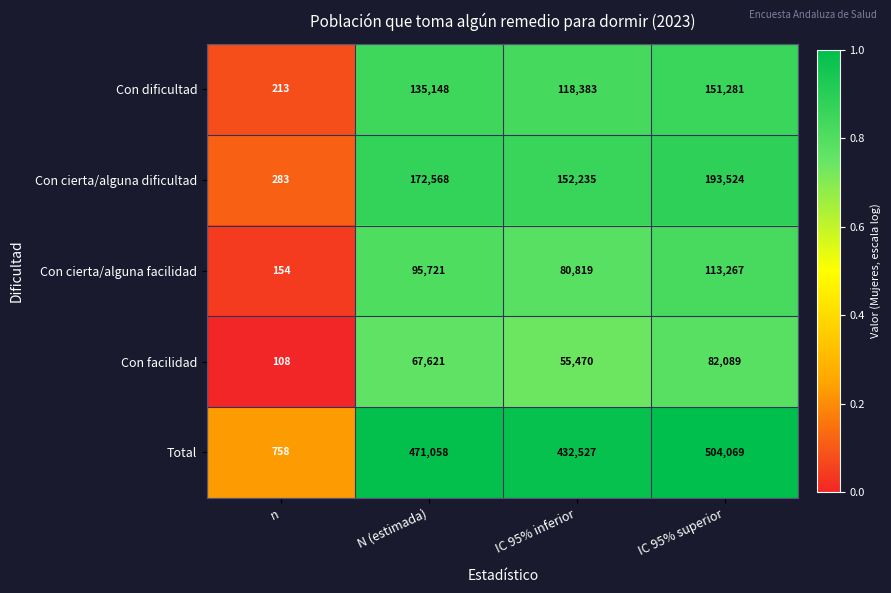

Reading left to right, extract all data points from this chart.

Con dificultad: n=213	N (estimada)=135148	IC 95% inferior=118383	IC 95% superior=151281
Con cierta/alguna dificultad: n=283	N (estimada)=172568	IC 95% inferior=152235	IC 95% superior=193524
Con cierta/alguna facilidad: n=154	N (estimada)=95721	IC 95% inferior=80819	IC 95% superior=113267
Con facilidad: n=108	N (estimada)=67621	IC 95% inferior=55470	IC 95% superior=82089
Total: n=758	N (estimada)=471058	IC 95% inferior=432527	IC 95% superior=504069